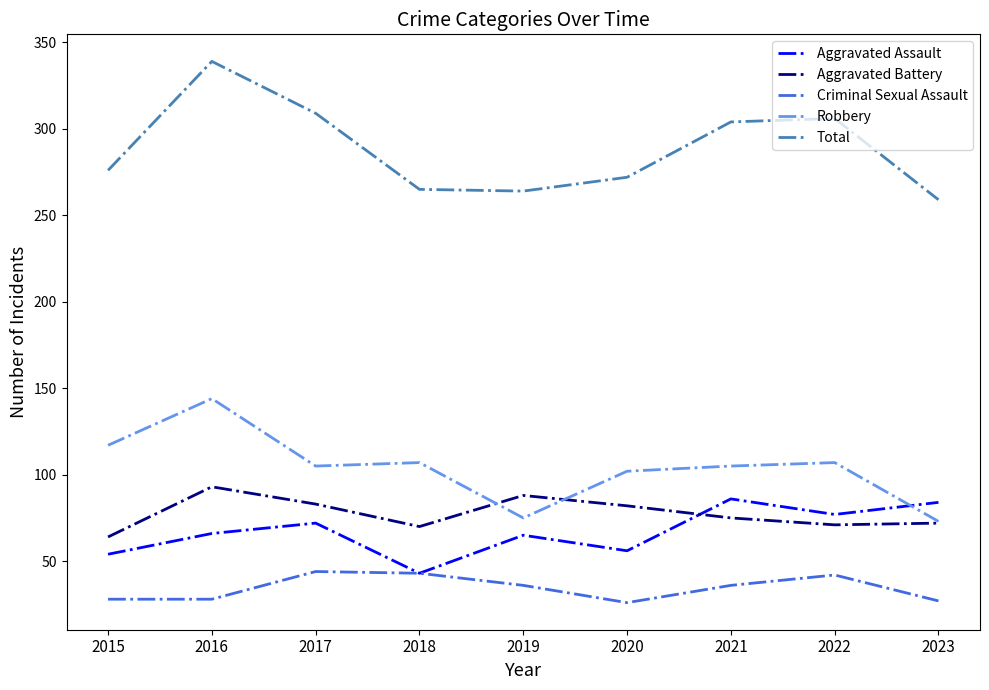

What are all the series names shown in the legend?

Aggravated Assault, Aggravated Battery, Criminal Sexual Assault, Robbery, Total